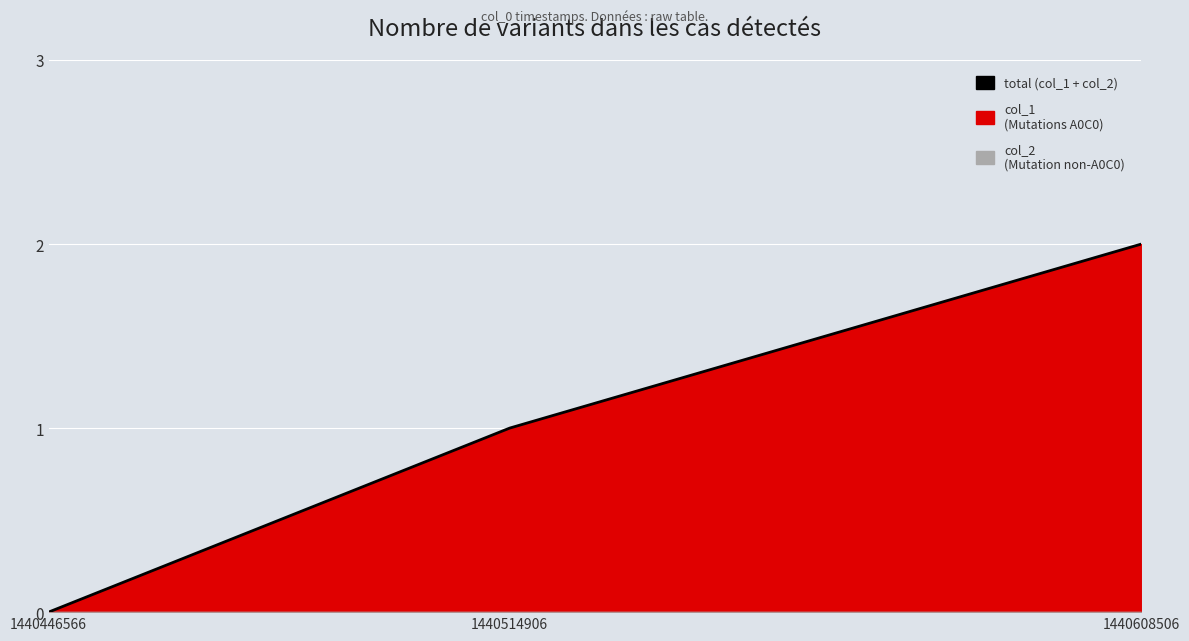

What is the sum of all values?

3